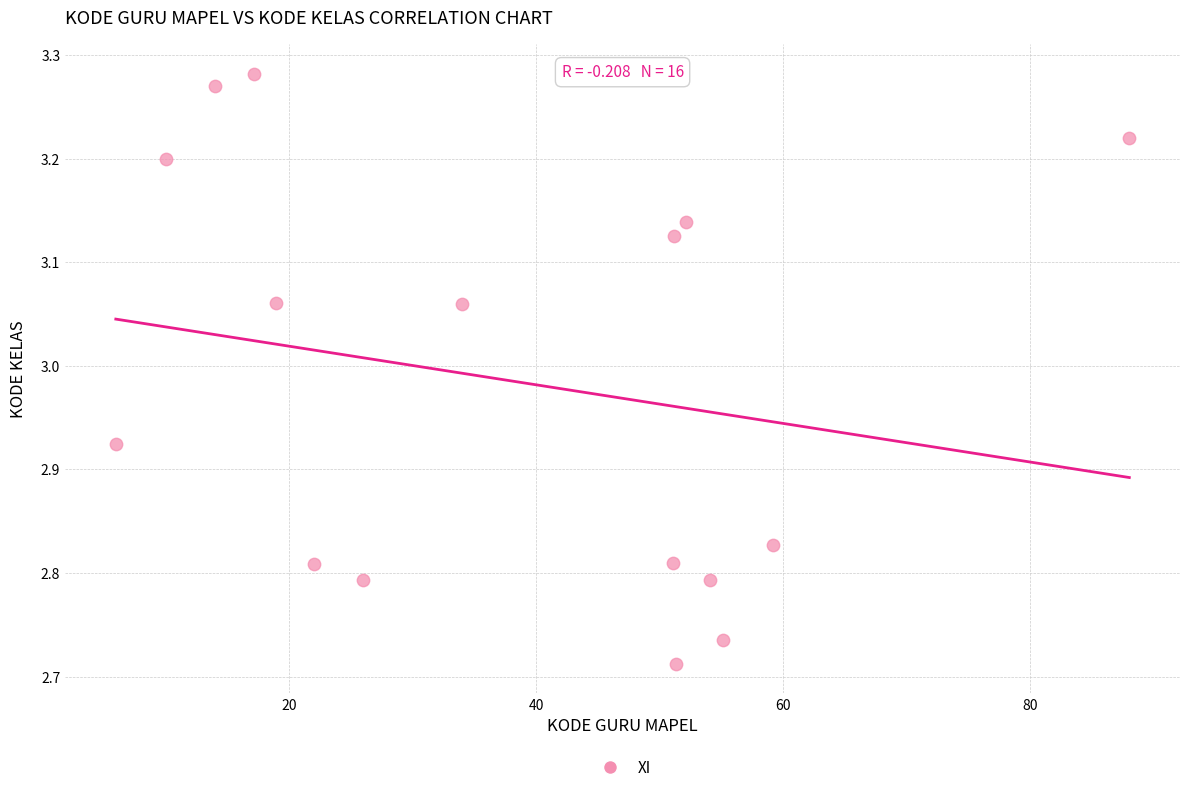

What is the range of X values (max minus min)?

82.0